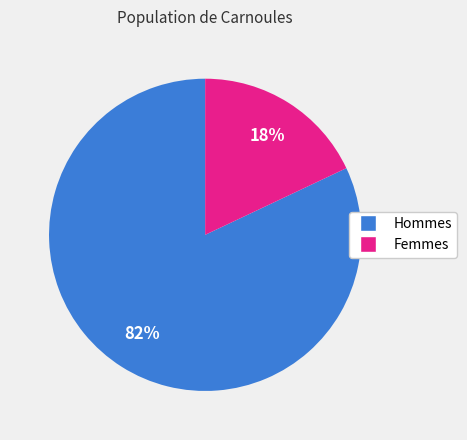

To the nearest percent, what is the average slice percentage?

50%